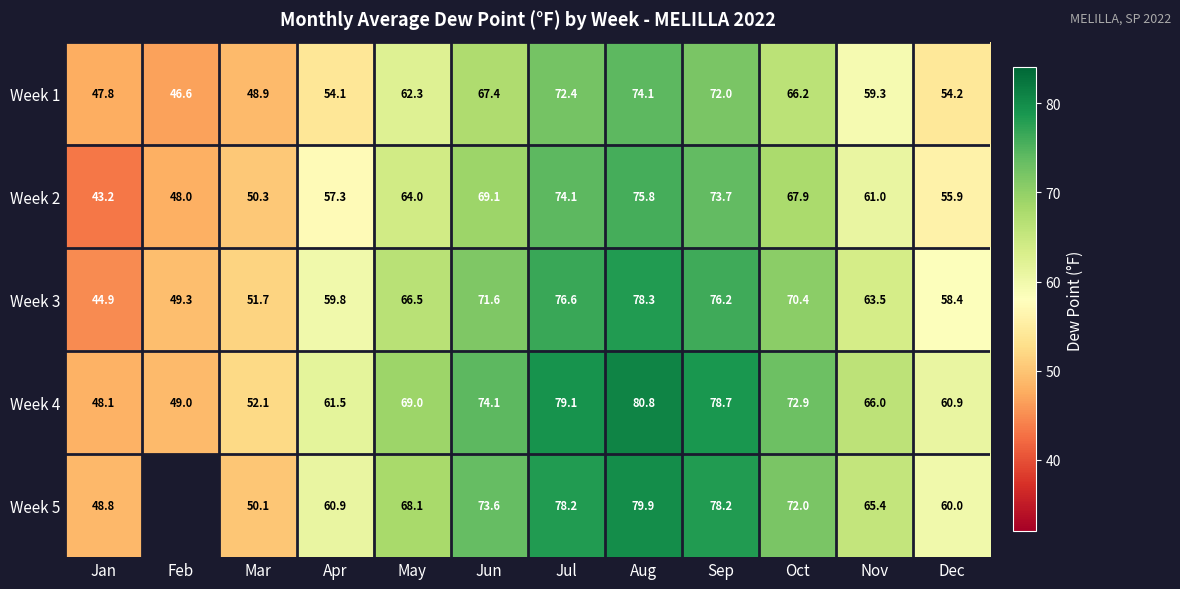

Is the value of Week 2 at Apr greater than the value of Week 1 at Feb?

Yes